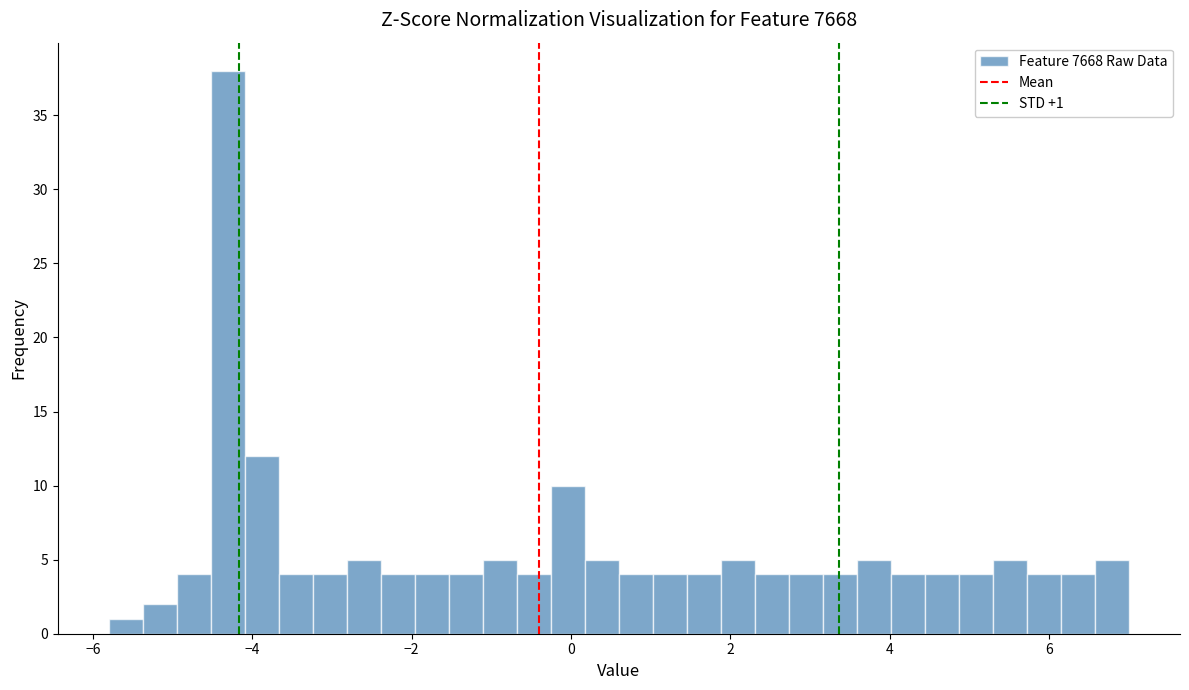

Around what value on the x-axis is the tallest bar? Give the approximate position of its centre, as read against the axis.

-4.4